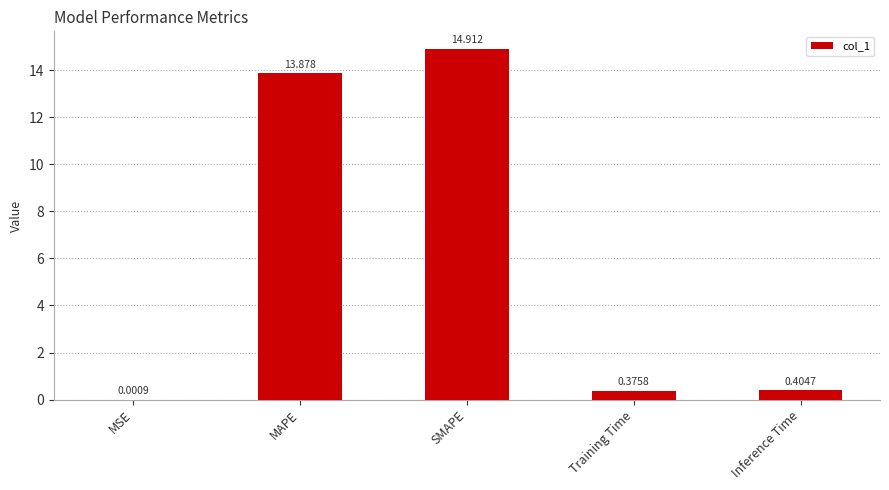

What is the change in value from MSE to MAPE?

+13.9